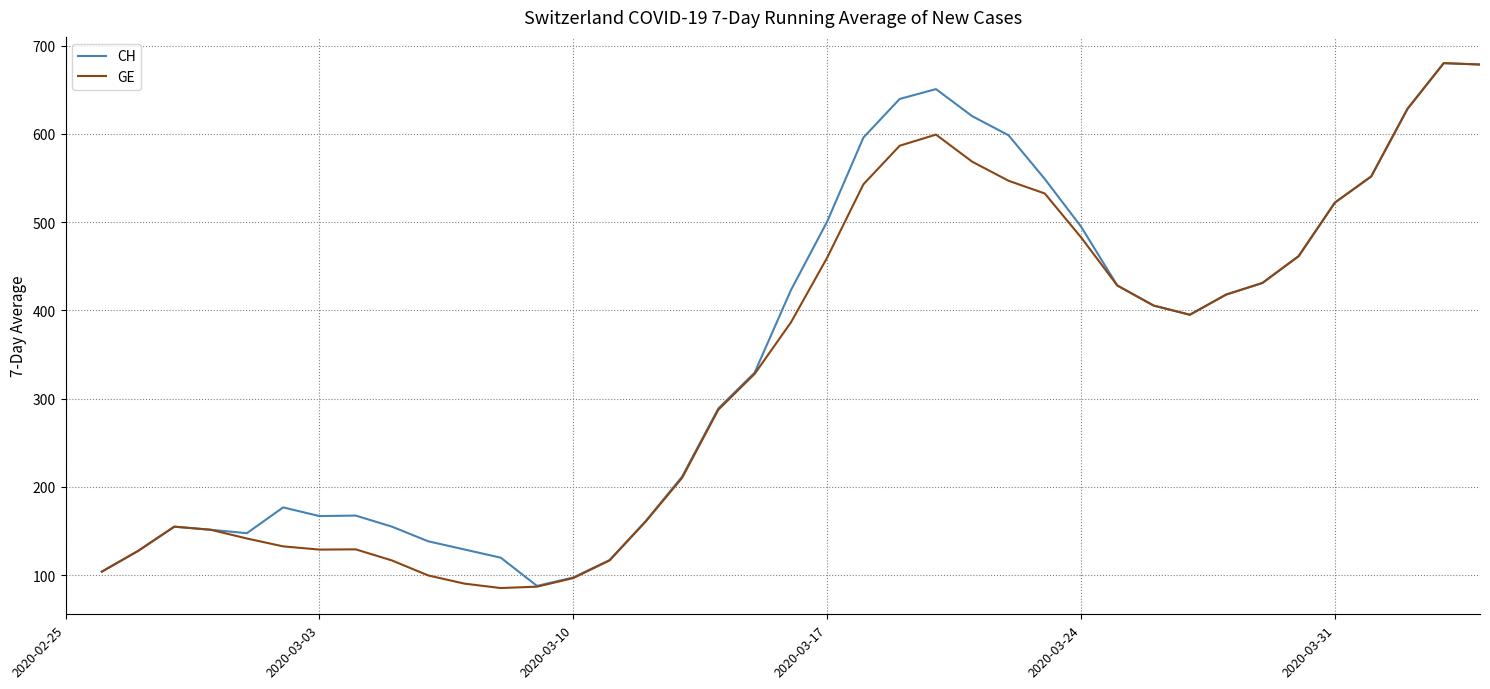

What are all the series names shown in the legend?

CH, GE